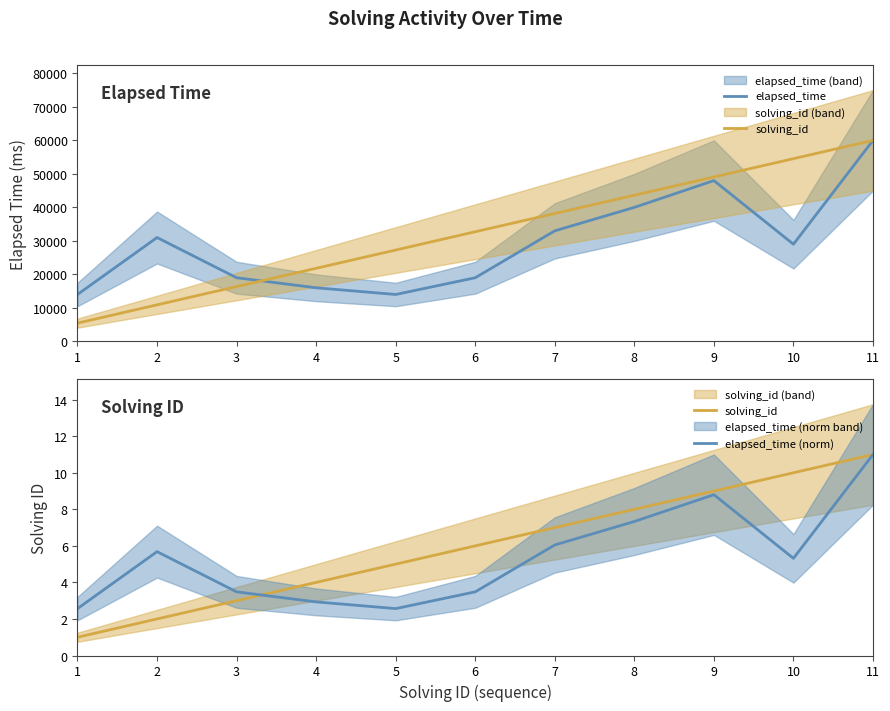

What is the sum of all elapsed_time (norm) values?

59.2